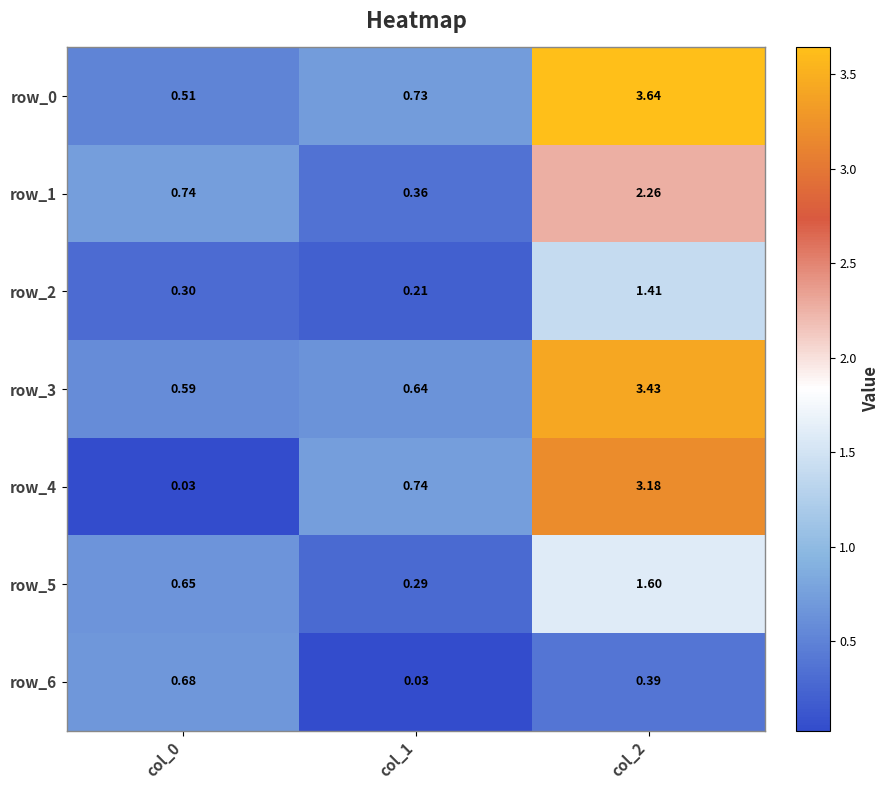

At col_1, list the series in order from largest to smallest.

row_4, row_0, row_3, row_1, row_5, row_2, row_6